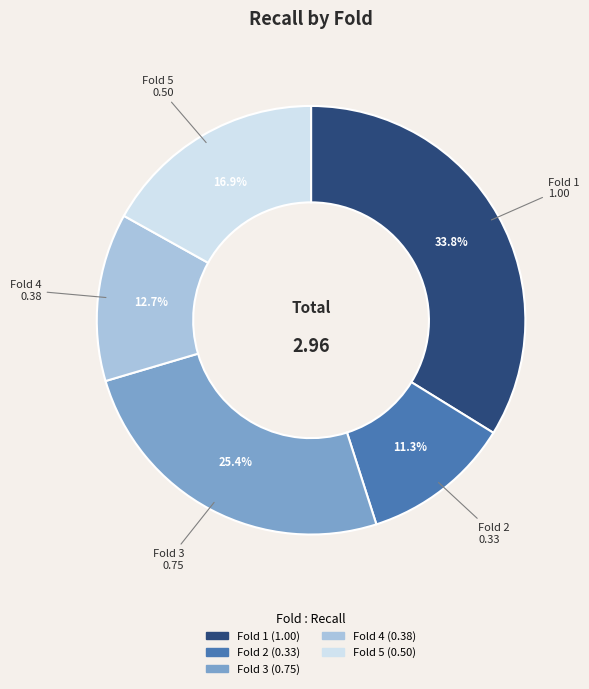

Rank the categories by value from lowest to highest.

Fold 2, Fold 4, Fold 5, Fold 3, Fold 1